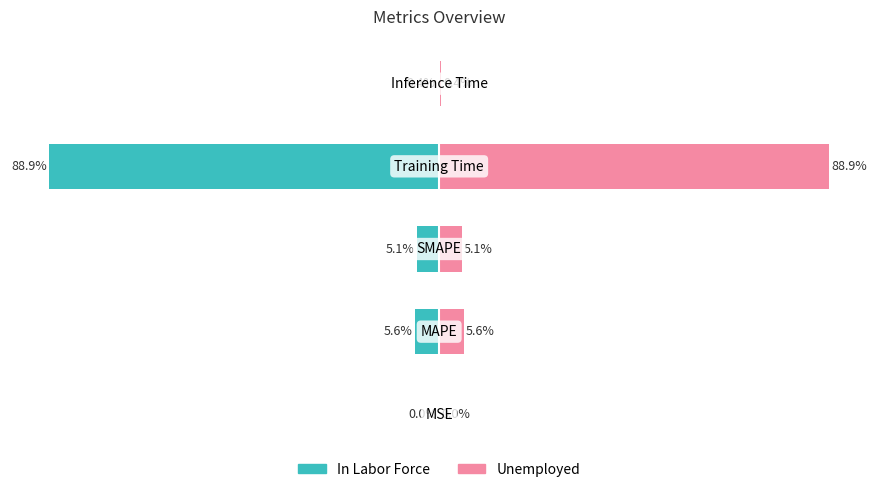

List the series in order of their overall mean, highest first.

Unemployed, In Labor Force